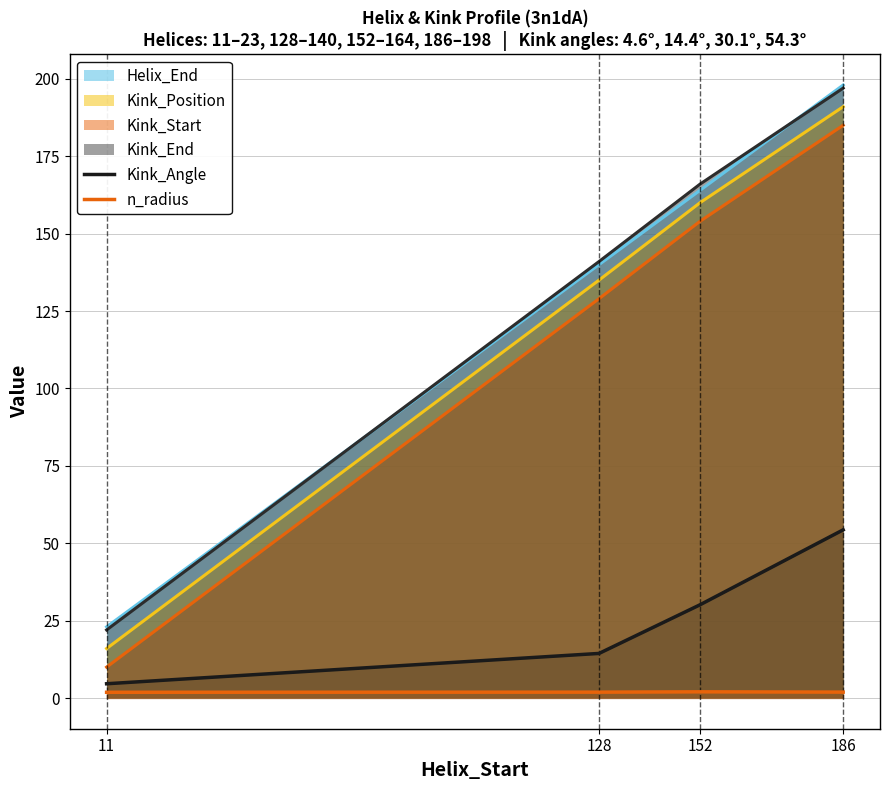

At how many categories does at least one series exceed 2?

4